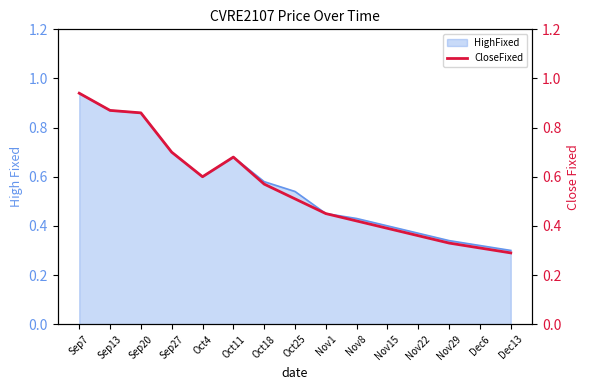

At which label does HighFixed reach its peak?

Sep7